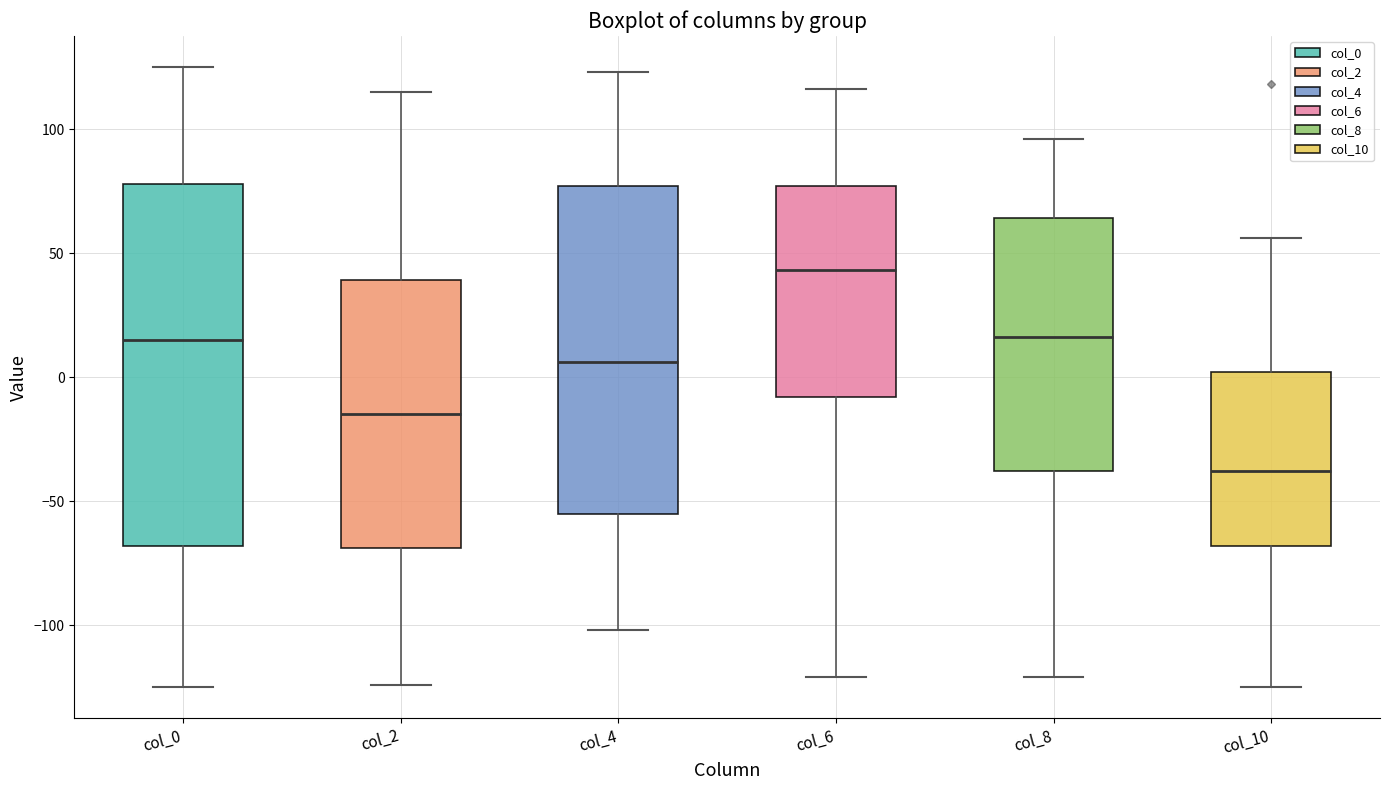

Which box has the highest median line?

col_6